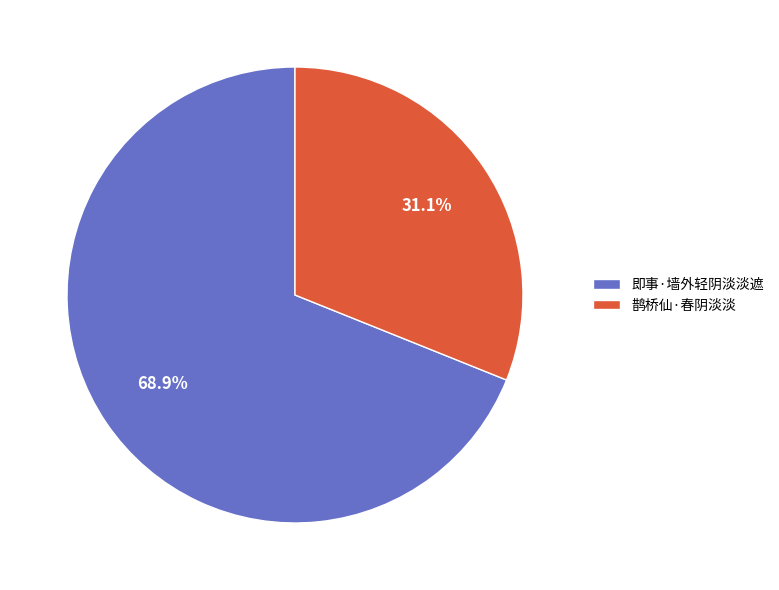

Which category accounts for the majority?

即事·墙外轻阴淡淡遮